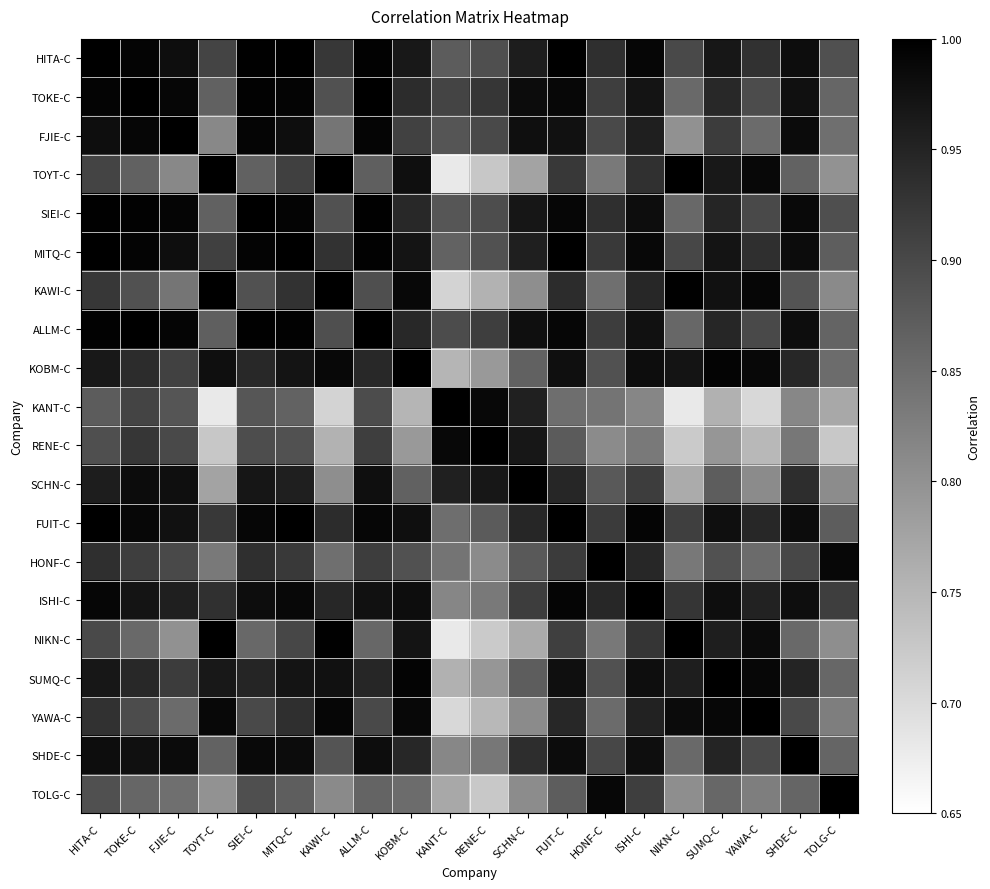

Reading left to right, what are all the values shown in this chart?

HITA-C: HITA-C=1.0	TOKE-C=1.0	FJIE-C=1.0	TOYT-C=0.9	SIEI-C=1.0	MITQ-C=1.0	KAWI-C=0.9	ALLM-C=1.0	KOBM-C=1.0	KANT-C=0.9	RENE-C=0.9	SCHN-C=1.0	FUIT-C=1.0	HONF-C=0.9	ISHI-C=1.0	NIKN-C=0.9	SUMQ-C=1.0	YAWA-C=0.9	SHDE-C=1.0	TOLG-C=0.9
TOKE-C: HITA-C=1.0	TOKE-C=1.0	FJIE-C=1.0	TOYT-C=0.9	SIEI-C=1.0	MITQ-C=1.0	KAWI-C=0.9	ALLM-C=1.0	KOBM-C=0.9	KANT-C=0.9	RENE-C=0.9	SCHN-C=1.0	FUIT-C=1.0	HONF-C=0.9	ISHI-C=1.0	NIKN-C=0.9	SUMQ-C=0.9	YAWA-C=0.9	SHDE-C=1.0	TOLG-C=0.9
FJIE-C: HITA-C=1.0	TOKE-C=1.0	FJIE-C=1.0	TOYT-C=0.8	SIEI-C=1.0	MITQ-C=1.0	KAWI-C=0.8	ALLM-C=1.0	KOBM-C=0.9	KANT-C=0.9	RENE-C=0.9	SCHN-C=1.0	FUIT-C=1.0	HONF-C=0.9	ISHI-C=1.0	NIKN-C=0.8	SUMQ-C=0.9	YAWA-C=0.9	SHDE-C=1.0	TOLG-C=0.8
TOYT-C: HITA-C=0.9	TOKE-C=0.9	FJIE-C=0.8	TOYT-C=1.0	SIEI-C=0.9	MITQ-C=0.9	KAWI-C=1.0	ALLM-C=0.9	KOBM-C=1.0	KANT-C=0.7	RENE-C=0.7	SCHN-C=0.8	FUIT-C=0.9	HONF-C=0.8	ISHI-C=0.9	NIKN-C=1.0	SUMQ-C=1.0	YAWA-C=1.0	SHDE-C=0.9	TOLG-C=0.8
SIEI-C: HITA-C=1.0	TOKE-C=1.0	FJIE-C=1.0	TOYT-C=0.9	SIEI-C=1.0	MITQ-C=1.0	KAWI-C=0.9	ALLM-C=1.0	KOBM-C=0.9	KANT-C=0.9	RENE-C=0.9	SCHN-C=1.0	FUIT-C=1.0	HONF-C=0.9	ISHI-C=1.0	NIKN-C=0.9	SUMQ-C=0.9	YAWA-C=0.9	SHDE-C=1.0	TOLG-C=0.9
MITQ-C: HITA-C=1.0	TOKE-C=1.0	FJIE-C=1.0	TOYT-C=0.9	SIEI-C=1.0	MITQ-C=1.0	KAWI-C=0.9	ALLM-C=1.0	KOBM-C=1.0	KANT-C=0.9	RENE-C=0.9	SCHN-C=1.0	FUIT-C=1.0	HONF-C=0.9	ISHI-C=1.0	NIKN-C=0.9	SUMQ-C=1.0	YAWA-C=0.9	SHDE-C=1.0	TOLG-C=0.9
KAWI-C: HITA-C=0.9	TOKE-C=0.9	FJIE-C=0.8	TOYT-C=1.0	SIEI-C=0.9	MITQ-C=0.9	KAWI-C=1.0	ALLM-C=0.9	KOBM-C=1.0	KANT-C=0.7	RENE-C=0.8	SCHN-C=0.8	FUIT-C=0.9	HONF-C=0.8	ISHI-C=0.9	NIKN-C=1.0	SUMQ-C=1.0	YAWA-C=1.0	SHDE-C=0.9	TOLG-C=0.8
ALLM-C: HITA-C=1.0	TOKE-C=1.0	FJIE-C=1.0	TOYT-C=0.9	SIEI-C=1.0	MITQ-C=1.0	KAWI-C=0.9	ALLM-C=1.0	KOBM-C=0.9	KANT-C=0.9	RENE-C=0.9	SCHN-C=1.0	FUIT-C=1.0	HONF-C=0.9	ISHI-C=1.0	NIKN-C=0.9	SUMQ-C=0.9	YAWA-C=0.9	SHDE-C=1.0	TOLG-C=0.9
KOBM-C: HITA-C=1.0	TOKE-C=0.9	FJIE-C=0.9	TOYT-C=1.0	SIEI-C=0.9	MITQ-C=1.0	KAWI-C=1.0	ALLM-C=0.9	KOBM-C=1.0	KANT-C=0.8	RENE-C=0.8	SCHN-C=0.9	FUIT-C=1.0	HONF-C=0.9	ISHI-C=1.0	NIKN-C=1.0	SUMQ-C=1.0	YAWA-C=1.0	SHDE-C=0.9	TOLG-C=0.9
KANT-C: HITA-C=0.9	TOKE-C=0.9	FJIE-C=0.9	TOYT-C=0.7	SIEI-C=0.9	MITQ-C=0.9	KAWI-C=0.7	ALLM-C=0.9	KOBM-C=0.8	KANT-C=1.0	RENE-C=1.0	SCHN-C=1.0	FUIT-C=0.8	HONF-C=0.8	ISHI-C=0.8	NIKN-C=0.7	SUMQ-C=0.8	YAWA-C=0.7	SHDE-C=0.8	TOLG-C=0.8
RENE-C: HITA-C=0.9	TOKE-C=0.9	FJIE-C=0.9	TOYT-C=0.7	SIEI-C=0.9	MITQ-C=0.9	KAWI-C=0.8	ALLM-C=0.9	KOBM-C=0.8	KANT-C=1.0	RENE-C=1.0	SCHN-C=1.0	FUIT-C=0.9	HONF-C=0.8	ISHI-C=0.8	NIKN-C=0.7	SUMQ-C=0.8	YAWA-C=0.7	SHDE-C=0.8	TOLG-C=0.7
SCHN-C: HITA-C=1.0	TOKE-C=1.0	FJIE-C=1.0	TOYT-C=0.8	SIEI-C=1.0	MITQ-C=1.0	KAWI-C=0.8	ALLM-C=1.0	KOBM-C=0.9	KANT-C=1.0	RENE-C=1.0	SCHN-C=1.0	FUIT-C=0.9	HONF-C=0.9	ISHI-C=0.9	NIKN-C=0.8	SUMQ-C=0.9	YAWA-C=0.8	SHDE-C=0.9	TOLG-C=0.8
FUIT-C: HITA-C=1.0	TOKE-C=1.0	FJIE-C=1.0	TOYT-C=0.9	SIEI-C=1.0	MITQ-C=1.0	KAWI-C=0.9	ALLM-C=1.0	KOBM-C=1.0	KANT-C=0.8	RENE-C=0.9	SCHN-C=0.9	FUIT-C=1.0	HONF-C=0.9	ISHI-C=1.0	NIKN-C=0.9	SUMQ-C=1.0	YAWA-C=0.9	SHDE-C=1.0	TOLG-C=0.9
HONF-C: HITA-C=0.9	TOKE-C=0.9	FJIE-C=0.9	TOYT-C=0.8	SIEI-C=0.9	MITQ-C=0.9	KAWI-C=0.8	ALLM-C=0.9	KOBM-C=0.9	KANT-C=0.8	RENE-C=0.8	SCHN-C=0.9	FUIT-C=0.9	HONF-C=1.0	ISHI-C=0.9	NIKN-C=0.8	SUMQ-C=0.9	YAWA-C=0.9	SHDE-C=0.9	TOLG-C=1.0
ISHI-C: HITA-C=1.0	TOKE-C=1.0	FJIE-C=1.0	TOYT-C=0.9	SIEI-C=1.0	MITQ-C=1.0	KAWI-C=0.9	ALLM-C=1.0	KOBM-C=1.0	KANT-C=0.8	RENE-C=0.8	SCHN-C=0.9	FUIT-C=1.0	HONF-C=0.9	ISHI-C=1.0	NIKN-C=0.9	SUMQ-C=1.0	YAWA-C=1.0	SHDE-C=1.0	TOLG-C=0.9
NIKN-C: HITA-C=0.9	TOKE-C=0.9	FJIE-C=0.8	TOYT-C=1.0	SIEI-C=0.9	MITQ-C=0.9	KAWI-C=1.0	ALLM-C=0.9	KOBM-C=1.0	KANT-C=0.7	RENE-C=0.7	SCHN-C=0.8	FUIT-C=0.9	HONF-C=0.8	ISHI-C=0.9	NIKN-C=1.0	SUMQ-C=1.0	YAWA-C=1.0	SHDE-C=0.9	TOLG-C=0.8
SUMQ-C: HITA-C=1.0	TOKE-C=0.9	FJIE-C=0.9	TOYT-C=1.0	SIEI-C=0.9	MITQ-C=1.0	KAWI-C=1.0	ALLM-C=0.9	KOBM-C=1.0	KANT-C=0.8	RENE-C=0.8	SCHN-C=0.9	FUIT-C=1.0	HONF-C=0.9	ISHI-C=1.0	NIKN-C=1.0	SUMQ-C=1.0	YAWA-C=1.0	SHDE-C=0.9	TOLG-C=0.9
YAWA-C: HITA-C=0.9	TOKE-C=0.9	FJIE-C=0.9	TOYT-C=1.0	SIEI-C=0.9	MITQ-C=0.9	KAWI-C=1.0	ALLM-C=0.9	KOBM-C=1.0	KANT-C=0.7	RENE-C=0.7	SCHN-C=0.8	FUIT-C=0.9	HONF-C=0.9	ISHI-C=1.0	NIKN-C=1.0	SUMQ-C=1.0	YAWA-C=1.0	SHDE-C=0.9	TOLG-C=0.8
SHDE-C: HITA-C=1.0	TOKE-C=1.0	FJIE-C=1.0	TOYT-C=0.9	SIEI-C=1.0	MITQ-C=1.0	KAWI-C=0.9	ALLM-C=1.0	KOBM-C=0.9	KANT-C=0.8	RENE-C=0.8	SCHN-C=0.9	FUIT-C=1.0	HONF-C=0.9	ISHI-C=1.0	NIKN-C=0.9	SUMQ-C=0.9	YAWA-C=0.9	SHDE-C=1.0	TOLG-C=0.9
TOLG-C: HITA-C=0.9	TOKE-C=0.9	FJIE-C=0.8	TOYT-C=0.8	SIEI-C=0.9	MITQ-C=0.9	KAWI-C=0.8	ALLM-C=0.9	KOBM-C=0.9	KANT-C=0.8	RENE-C=0.7	SCHN-C=0.8	FUIT-C=0.9	HONF-C=1.0	ISHI-C=0.9	NIKN-C=0.8	SUMQ-C=0.9	YAWA-C=0.8	SHDE-C=0.9	TOLG-C=1.0